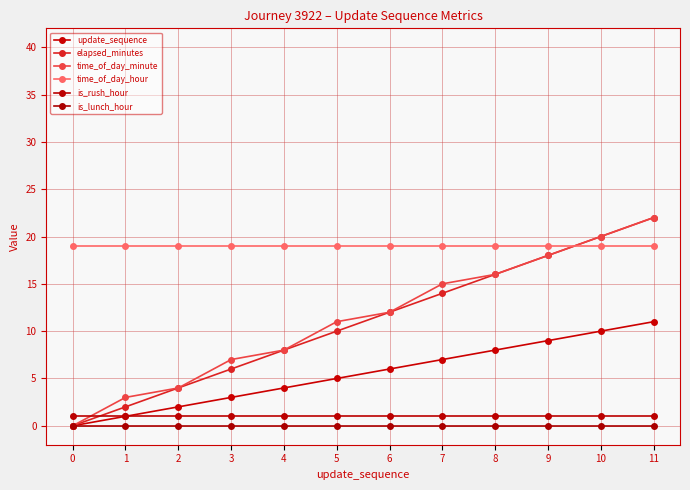

What are all the series names shown in the legend?

update_sequence, elapsed_minutes, time_of_day_minute, time_of_day_hour, is_rush_hour, is_lunch_hour